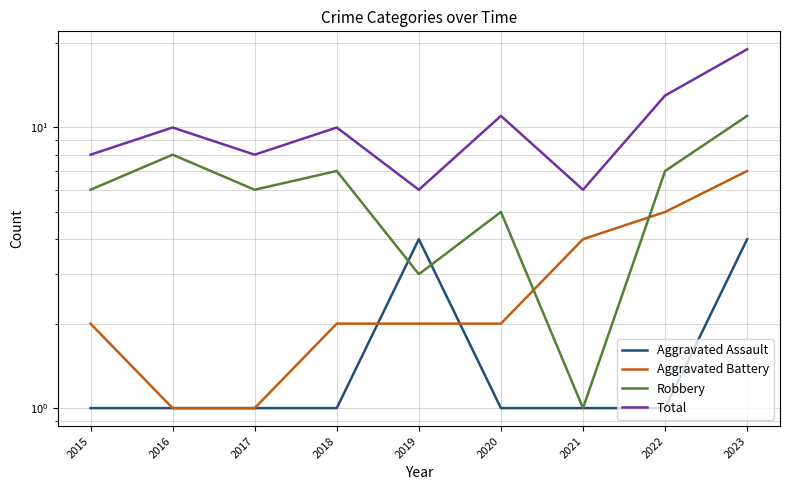

True or false: Aggravated Assault and Total cross at least once.

False